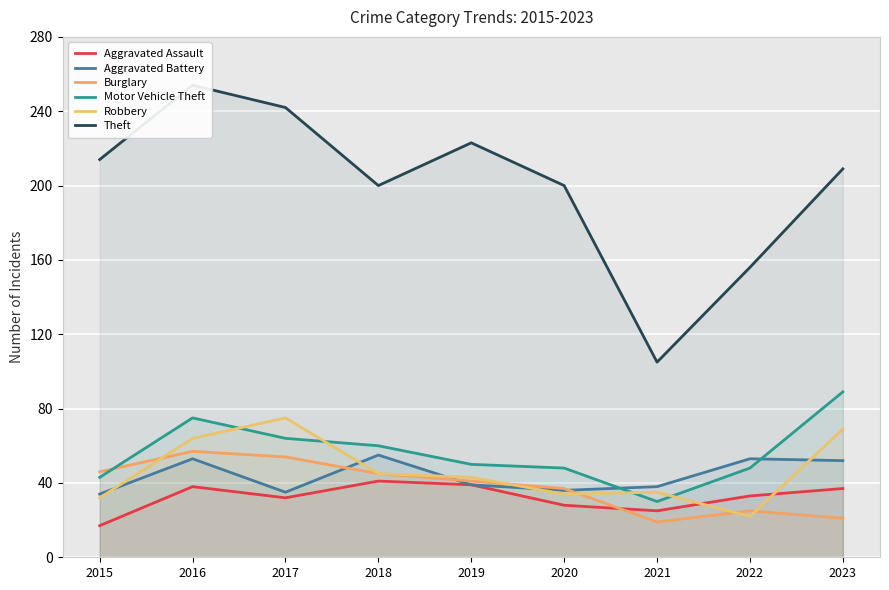

Between 2015 and 2017, which series saw the biggest shift?

Robbery